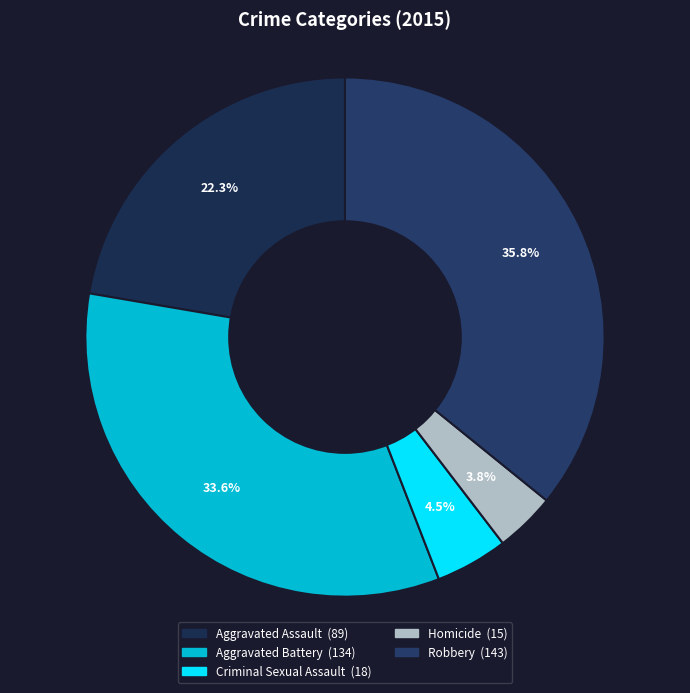

Combined, what portion of the pie is Aggravated Assault and Homicide?

26.1%